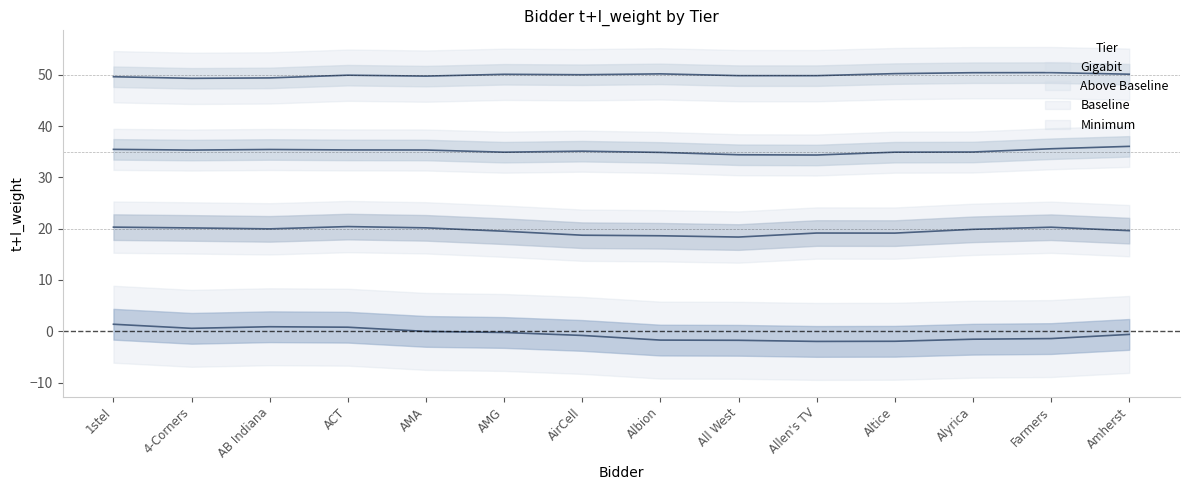

List the series in order of their peak value, highest first.

Minimum, Baseline, Above Baseline, Gigabit